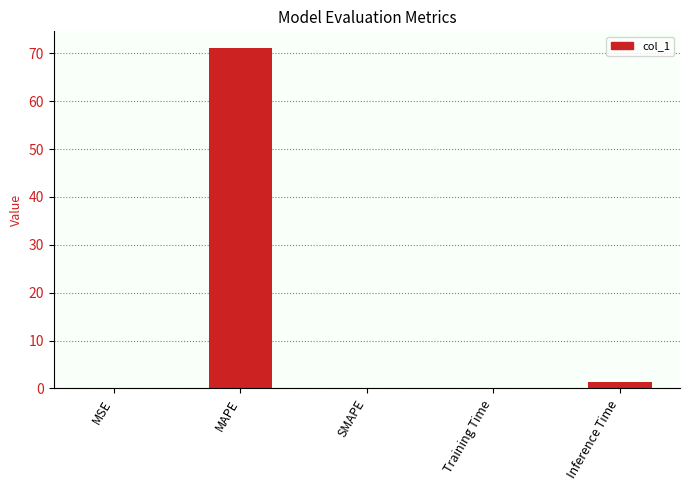

What is the greatest value displayed?

71.1